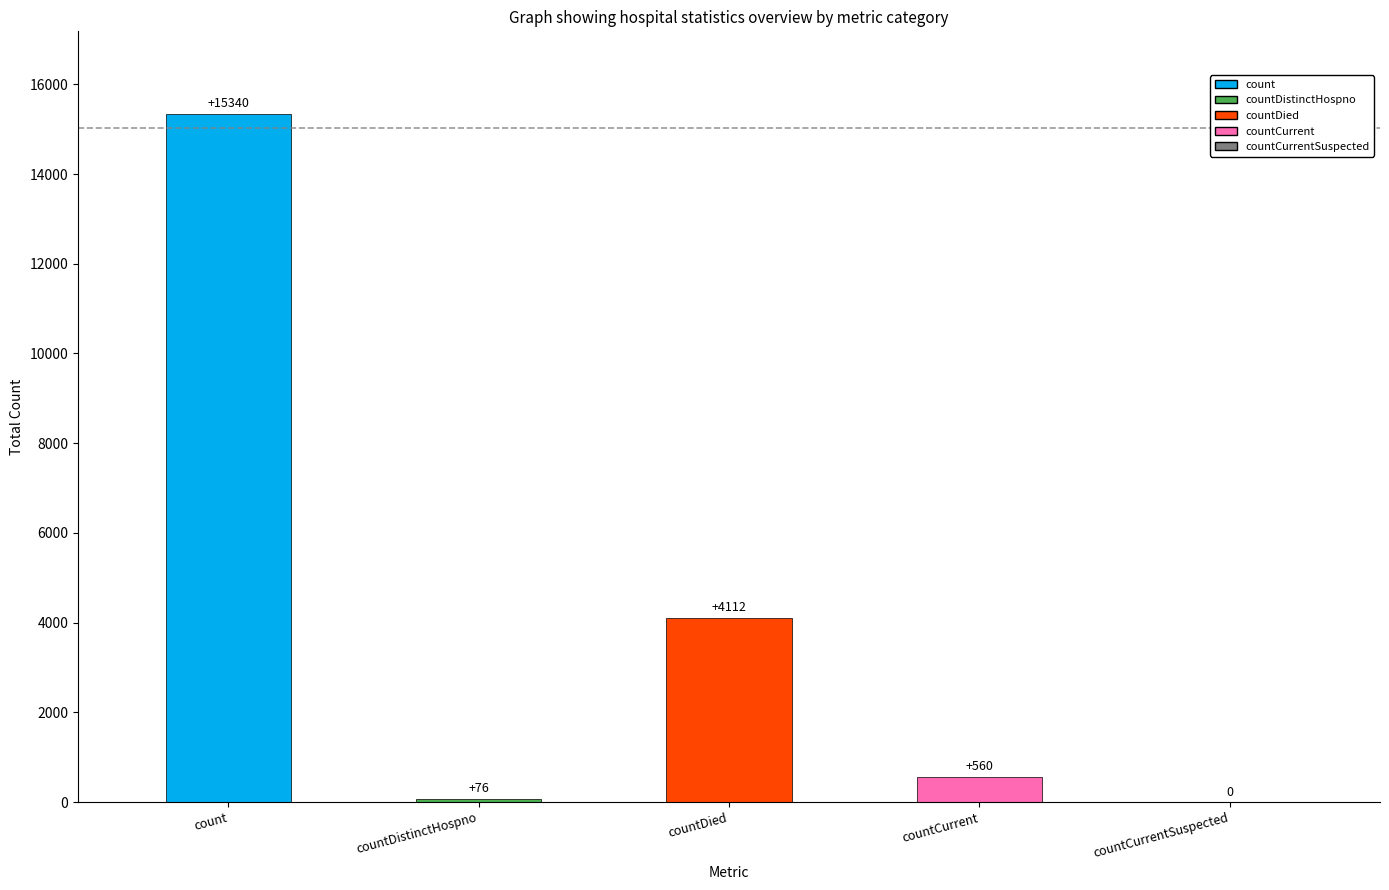

Where is the data nearest to the value 7670?

countDied